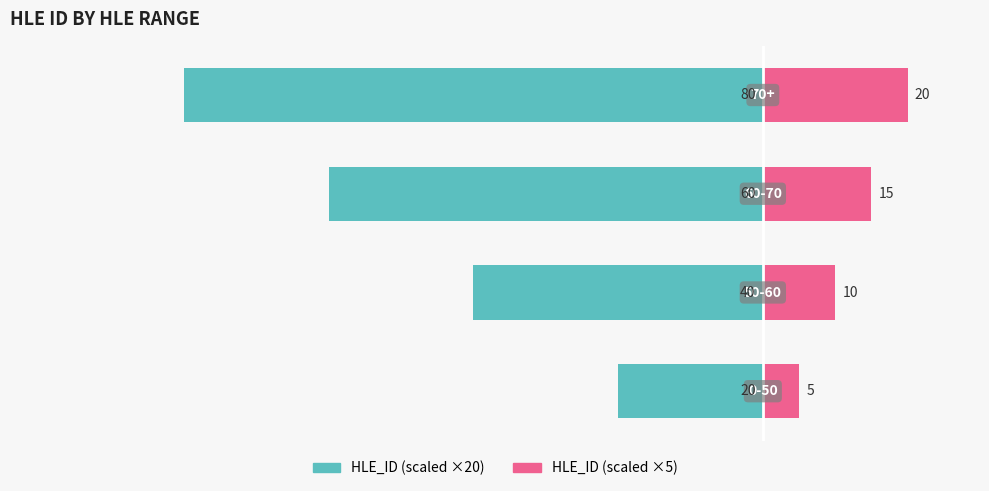

What is the average value of the HLE_ID (right) series?

12